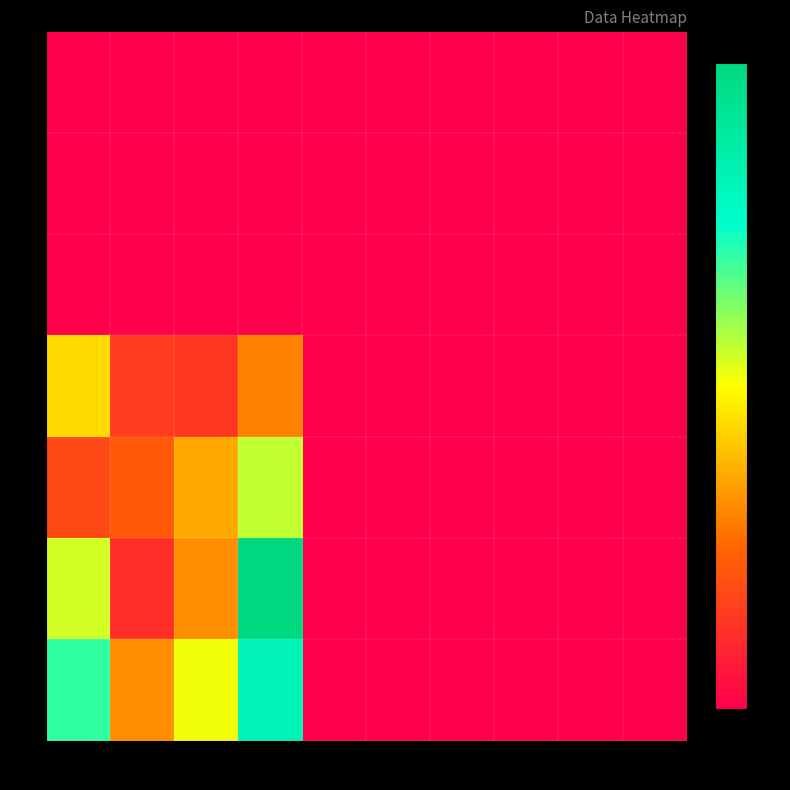

Reading right to left, list all the values displayed in this chart.

0: 10=0	9=0	8=0	7=0	6=0	5=0	4=0	3=0	2=0	1=0
1: 10=0	9=0	8=0	7=0	6=0	5=0	4=0	3=0	2=0	1=0
2: 10=0	9=0	8=0	7=0	6=0	5=0	4=0	3=0	2=0	1=0
3: 10=0	9=0	8=0	7=0	6=0	5=0	4=44	3=21	2=22	1=66
4: 10=0	9=0	8=0	7=0	6=0	5=0	4=84	3=54	2=33	1=27
5: 10=0	9=0	8=0	7=0	6=0	5=0	4=150	3=48	2=17	1=82
6: 10=0	9=0	8=0	7=0	6=0	5=0	4=122	3=77	2=48	1=105